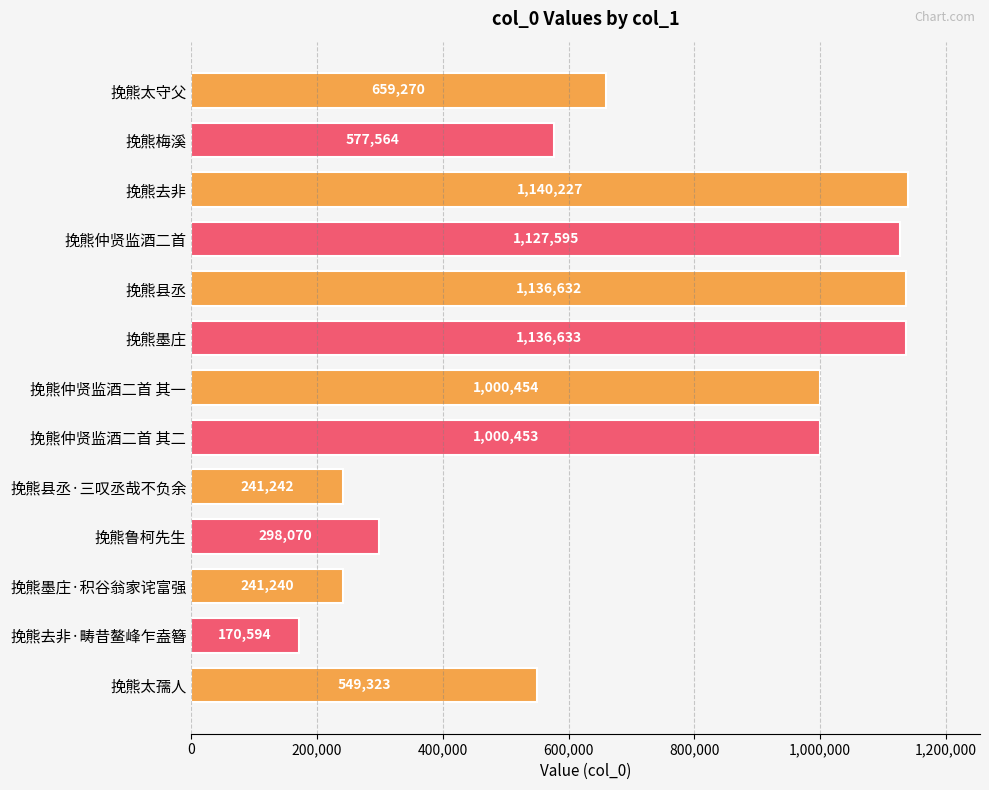

What is the label of the 7th bar from the bottom?

挽熊仲贤监酒二首 其一